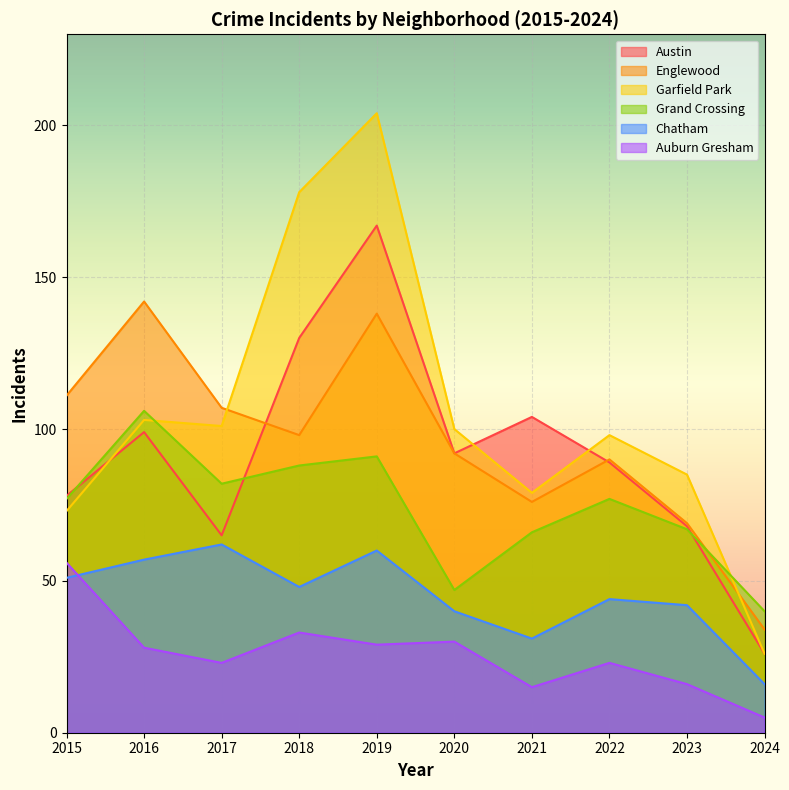

Is it true that Garfield Park equals 36 at 2015?

False